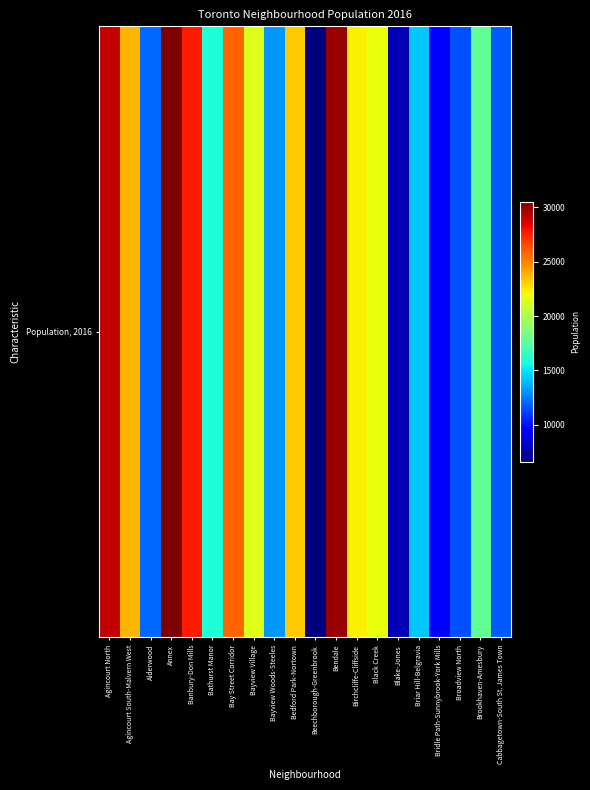

What is the maximum value shown in the chart?

30526